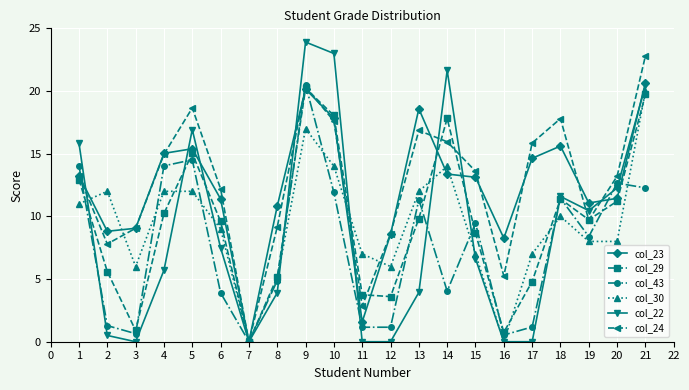

What is the difference between the maximum and minimum values in the col_24 series?

22.8